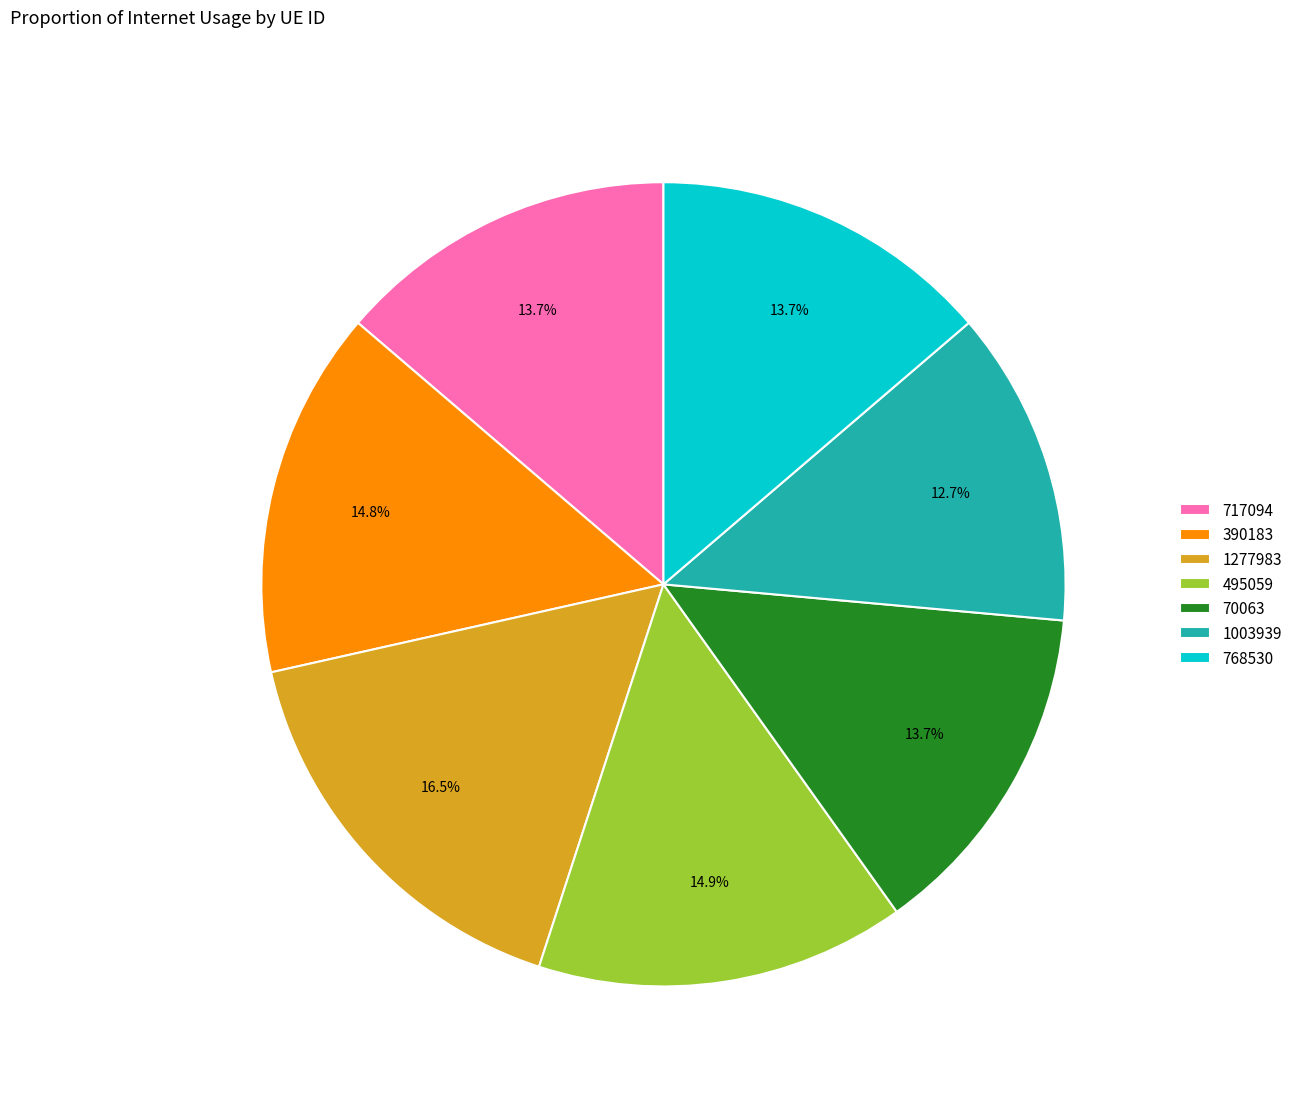

Does 717094 represent more than half of the total?

No